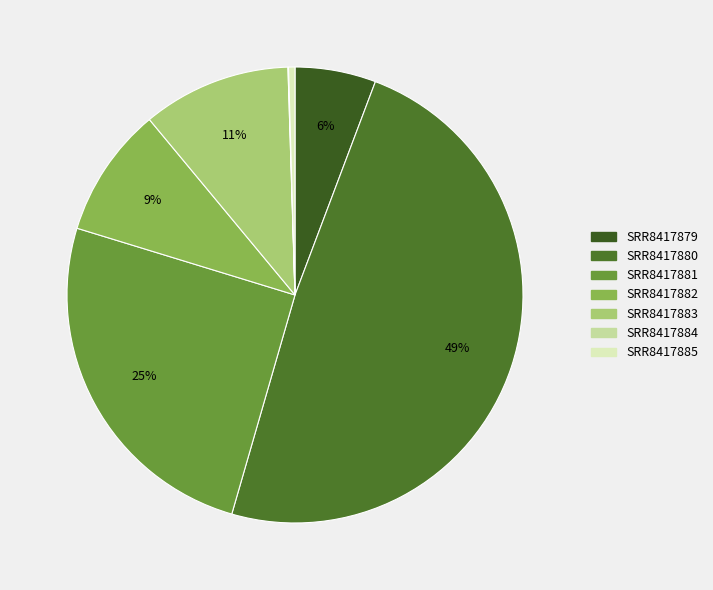

Which slice is the smallest?

SRR8417884